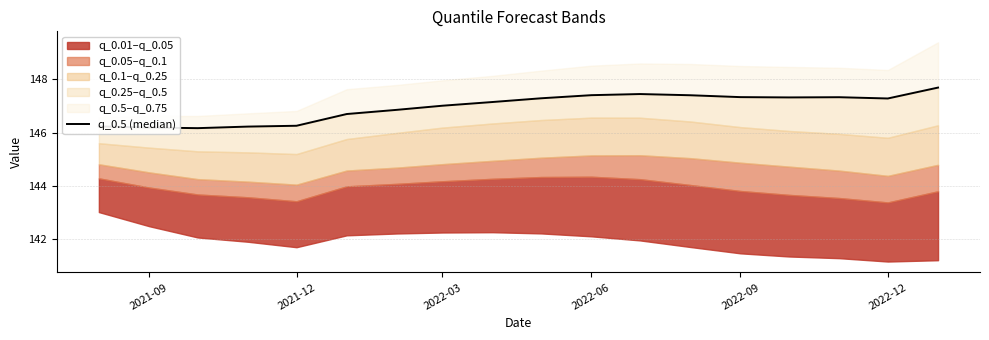

What is the average value?

147.0